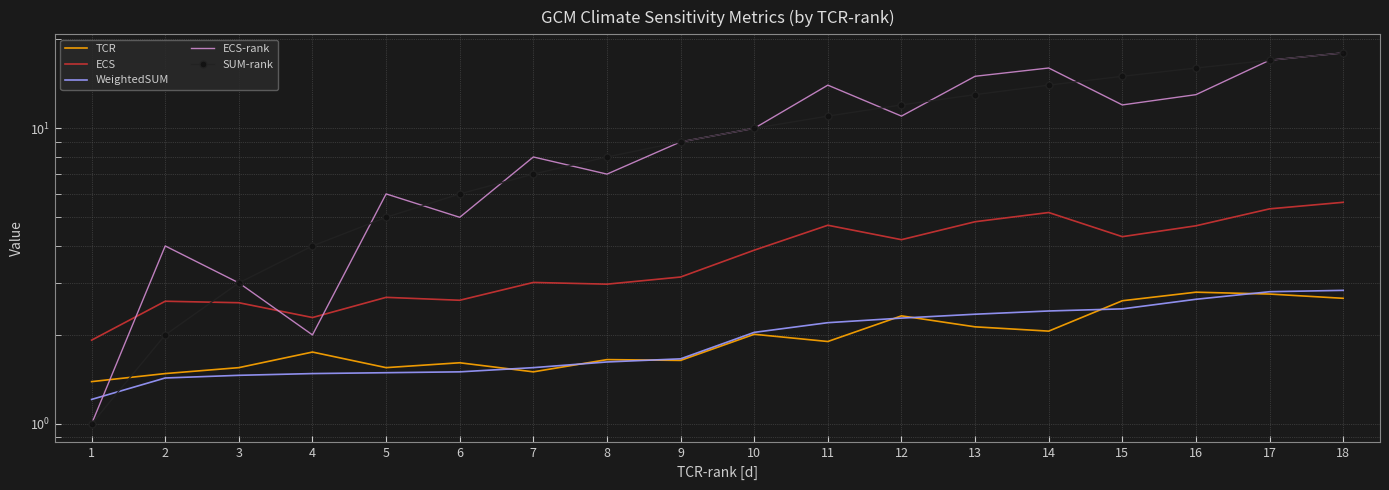

Does the chart display data point markers on the line(s)?

No